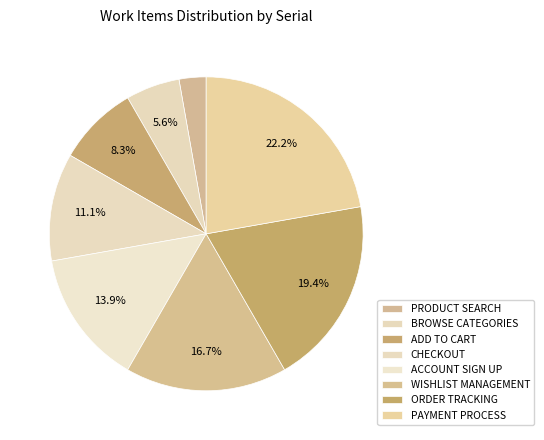

Does PRODUCT SEARCH represent more than half of the total?

No